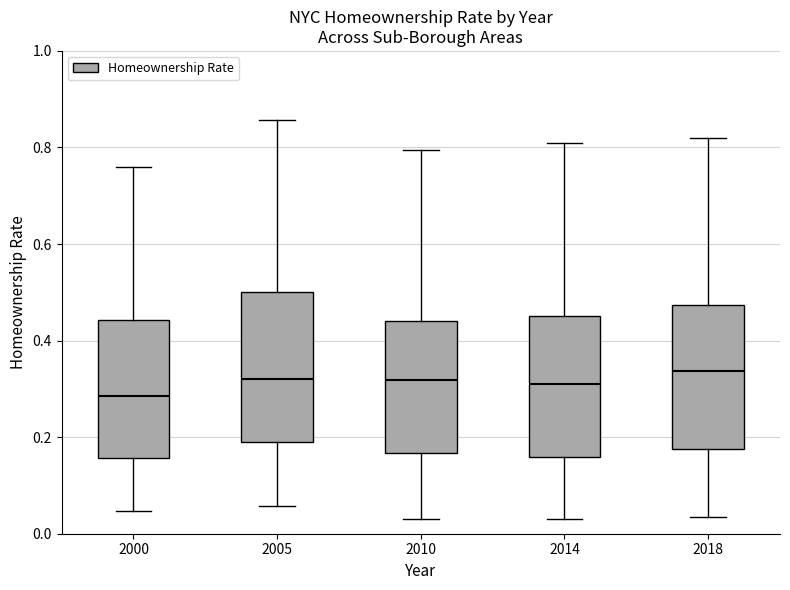

Reading left to right, transcribe this box plot: for each box, give where its median line is, the range the box spans, and where its two whiskers end, as read against the y-axis. The values are not printed on the chart, so give them approximately, as read against the axis.

2000: median 0.28, box 0.16 to 0.44, whiskers 0.04 to 0.76
2005: median 0.32, box 0.18 to 0.50, whiskers 0.06 to 0.86
2010: median 0.32, box 0.16 to 0.44, whiskers 0.04 to 0.80
2014: median 0.32, box 0.16 to 0.46, whiskers 0.04 to 0.80
2018: median 0.34, box 0.18 to 0.48, whiskers 0.04 to 0.82